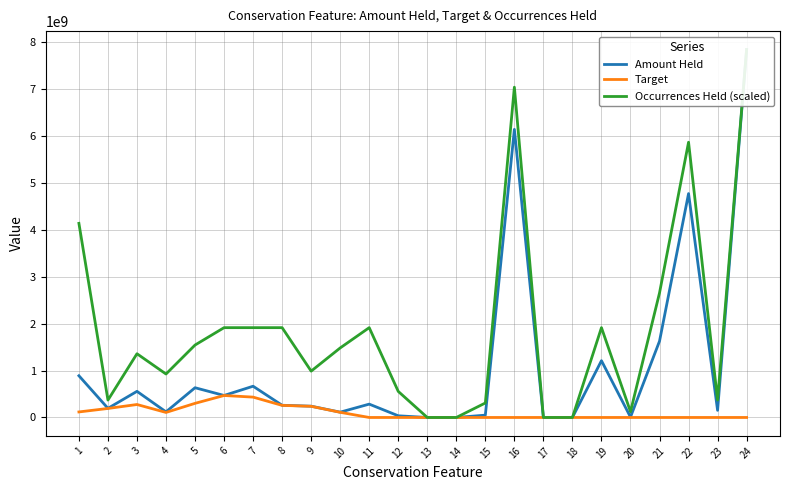

Is this an area chart (filled region under the line)?

No